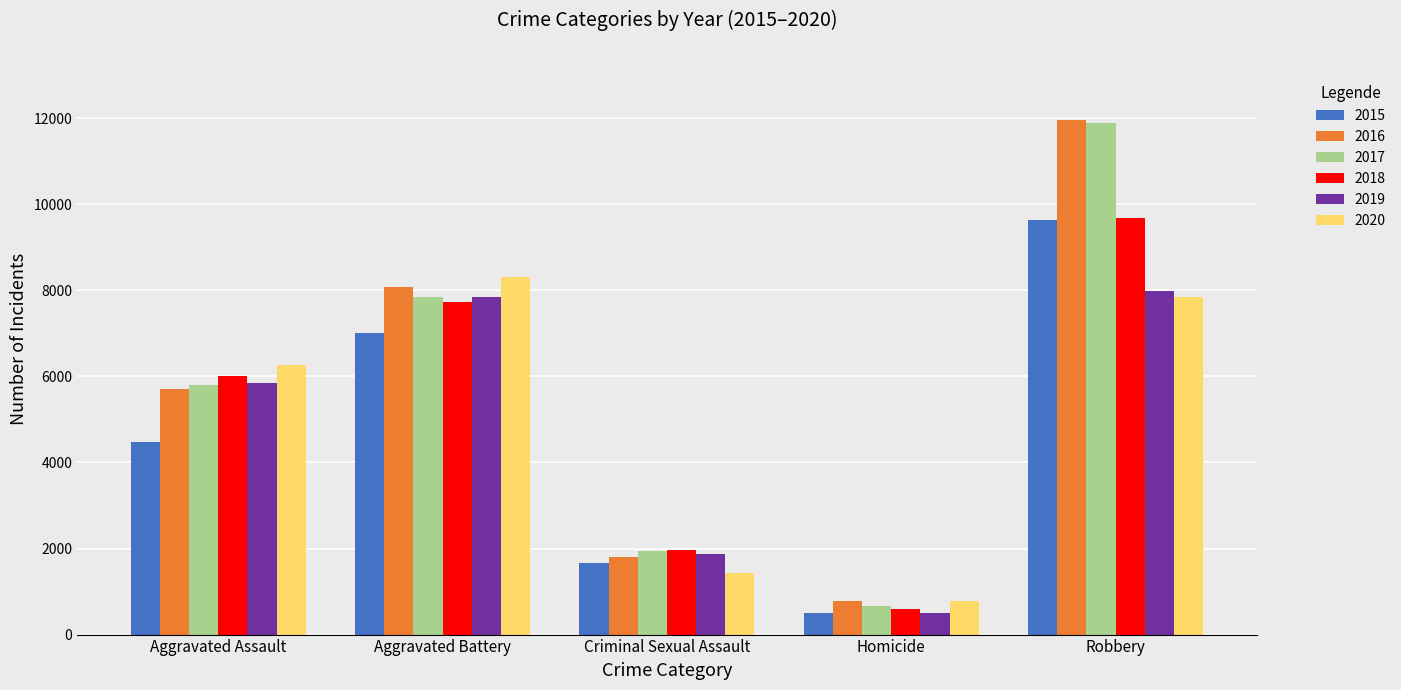

How many bars are there in each group?

6